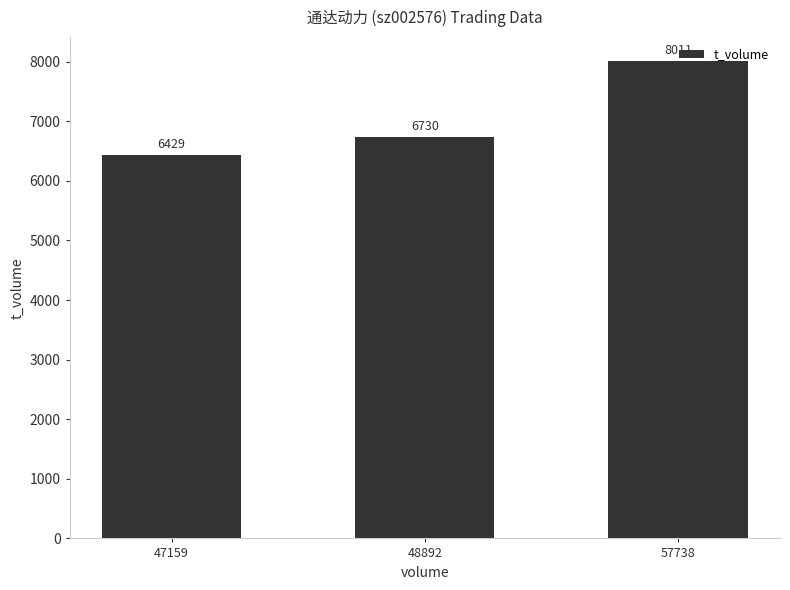

At which label is the value closest to 7220?

48892